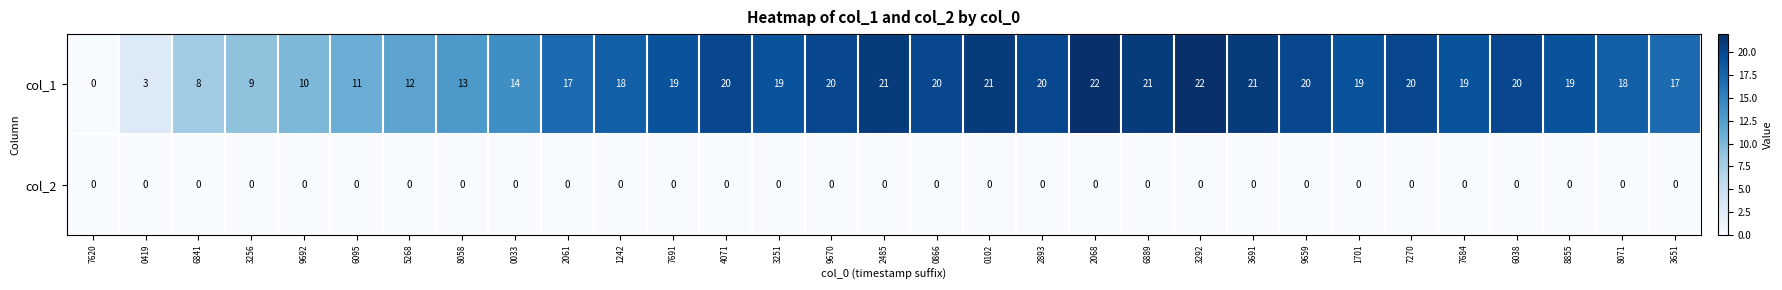

Count the number of data series in this chart.

2